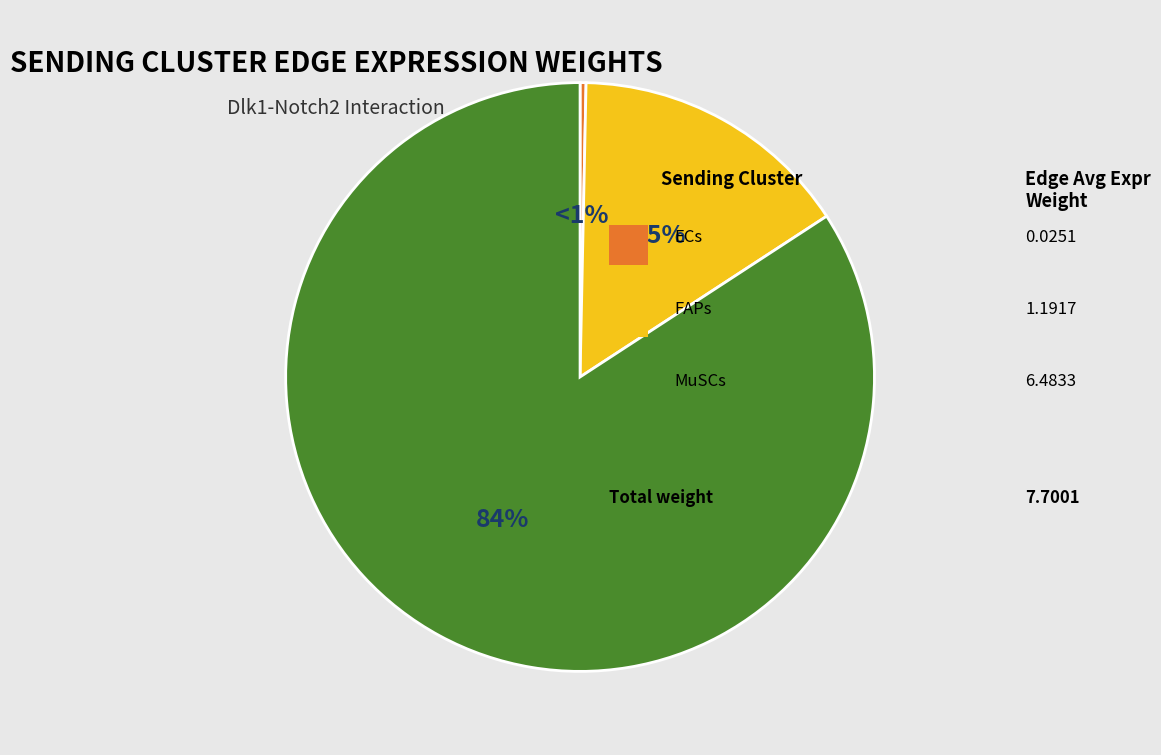

Approximately how many times larger is the value at FAPs compared to MuSCs?

0.2